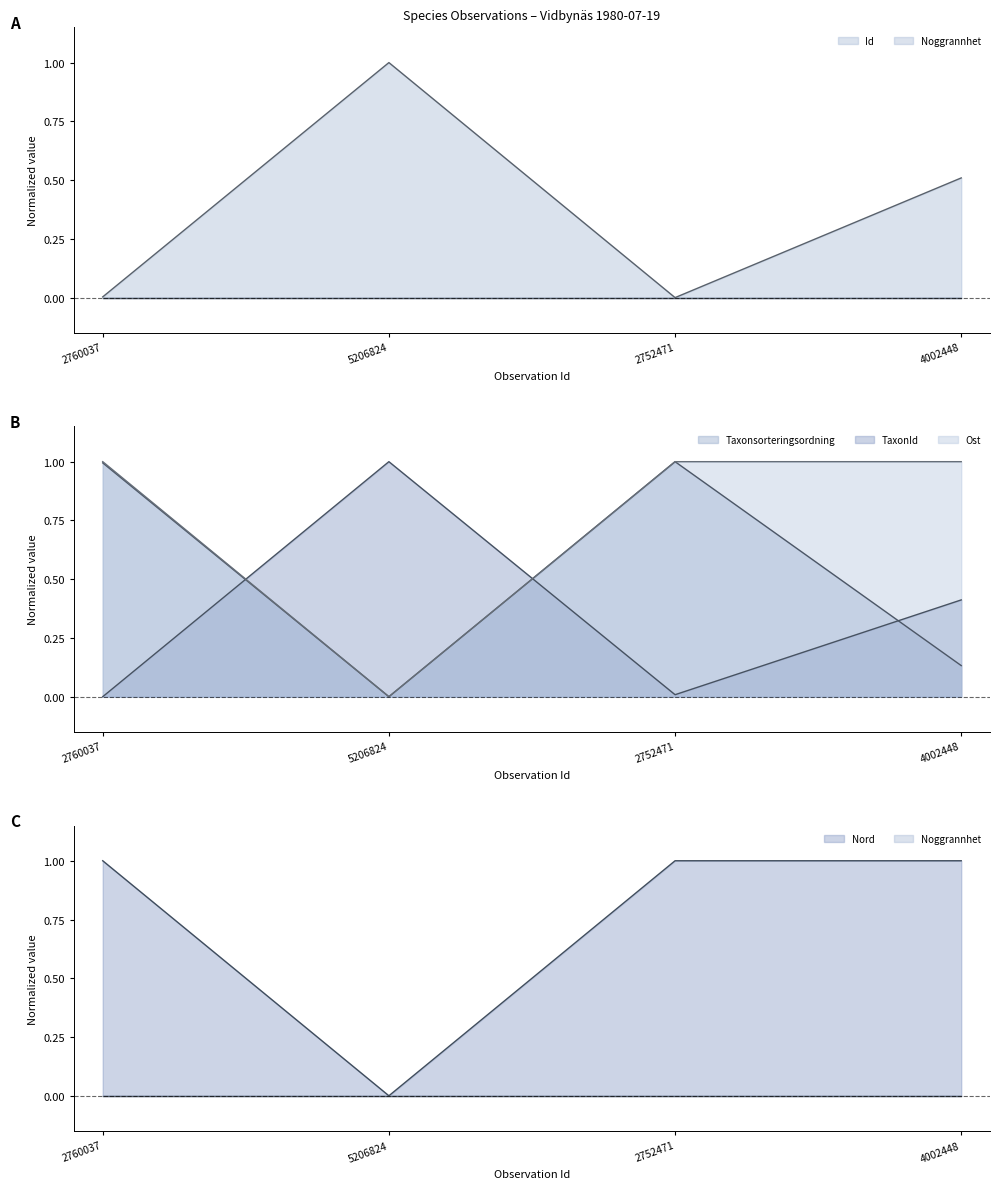

Is it true that Ost equals 0.4 at 5206824?

False